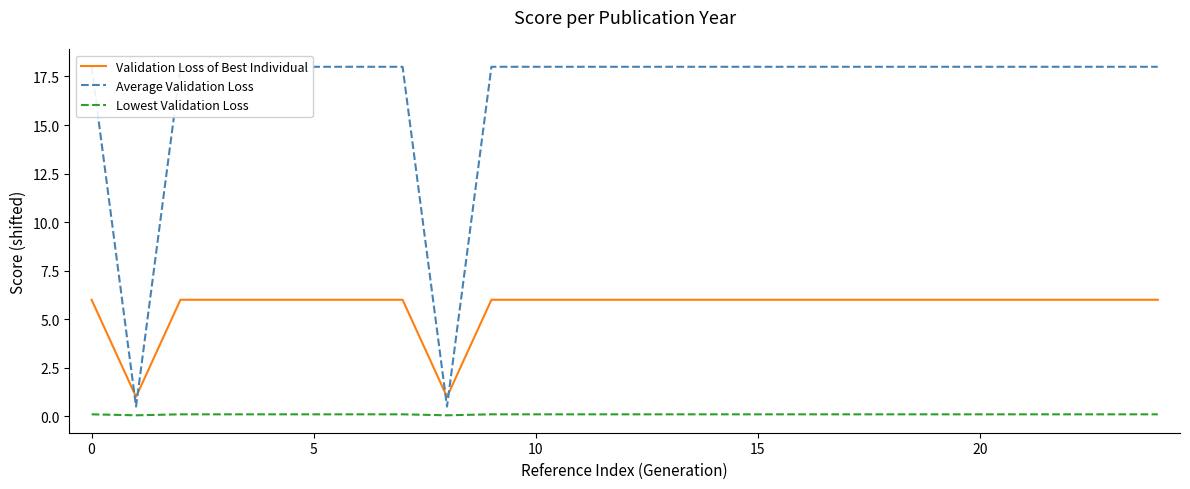

True or false: Lowest Validation Loss has a value of 0.1 at 23.

True